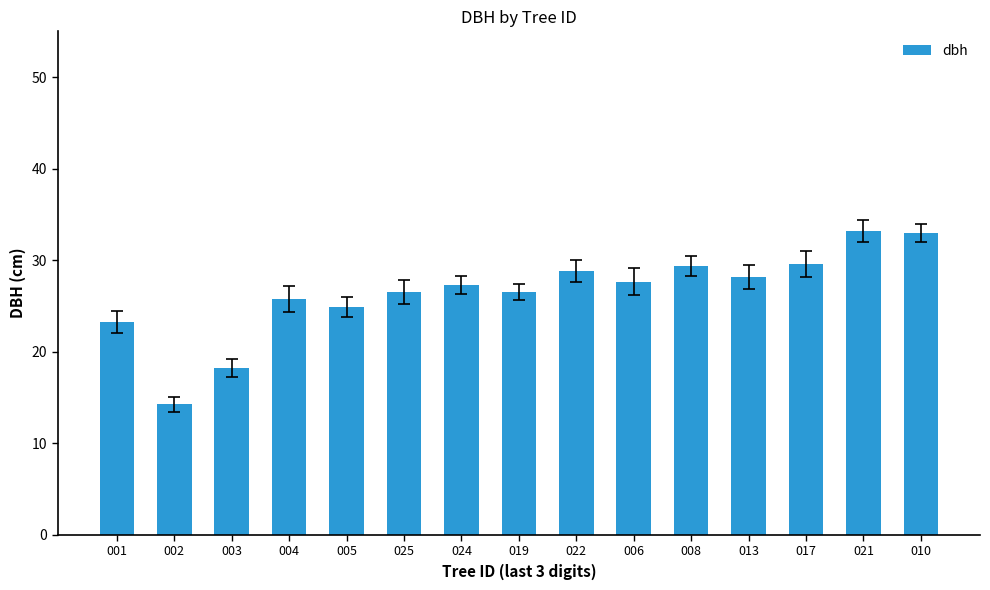

What position from the left is 025?

6